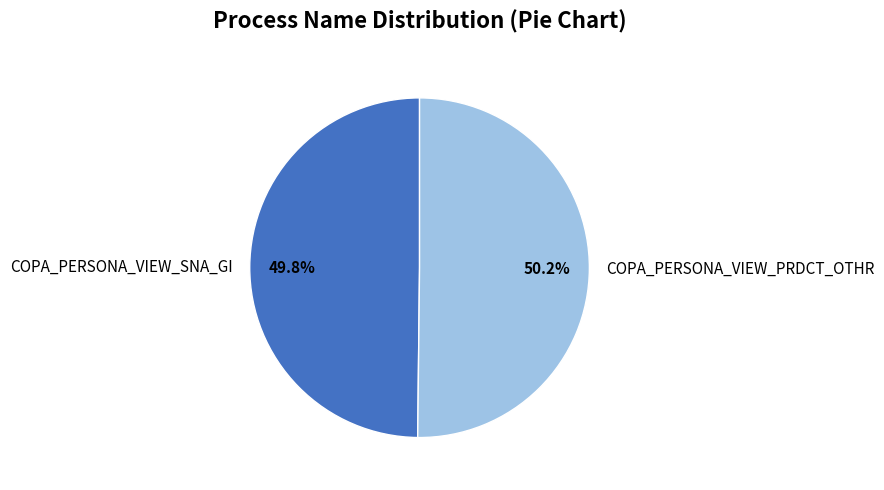

Is the sum of COPA_PERSONA_VIEW_SNA_GI and COPA_PERSONA_VIEW_PRDCT_OTHR greater than half?

Yes